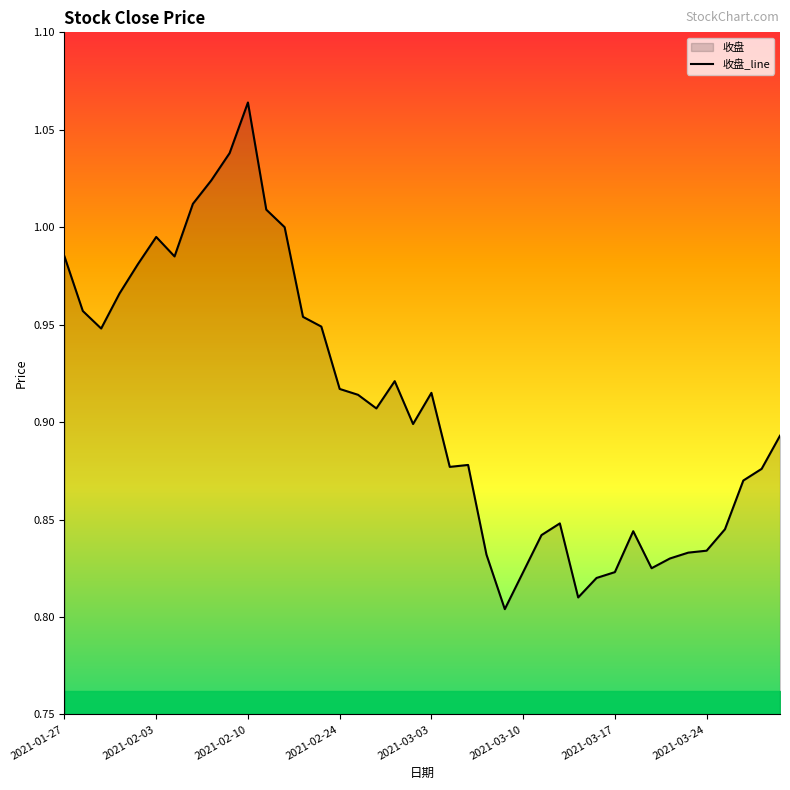

Is it true that the value at 2021-01-27 is 0.7?

False